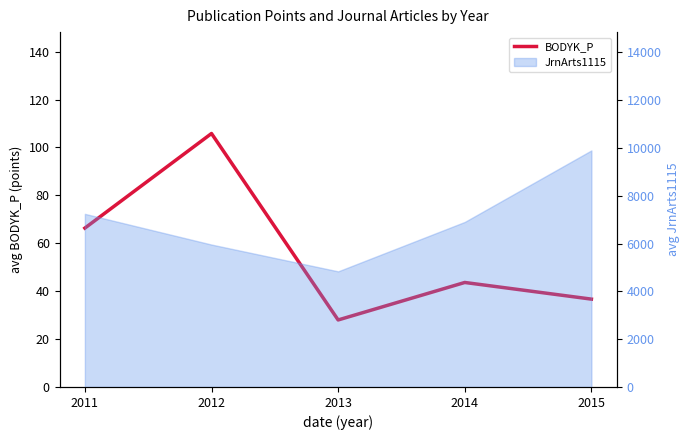

How many points are lower than both their immediate neighbors (excluding endpoints)?

1